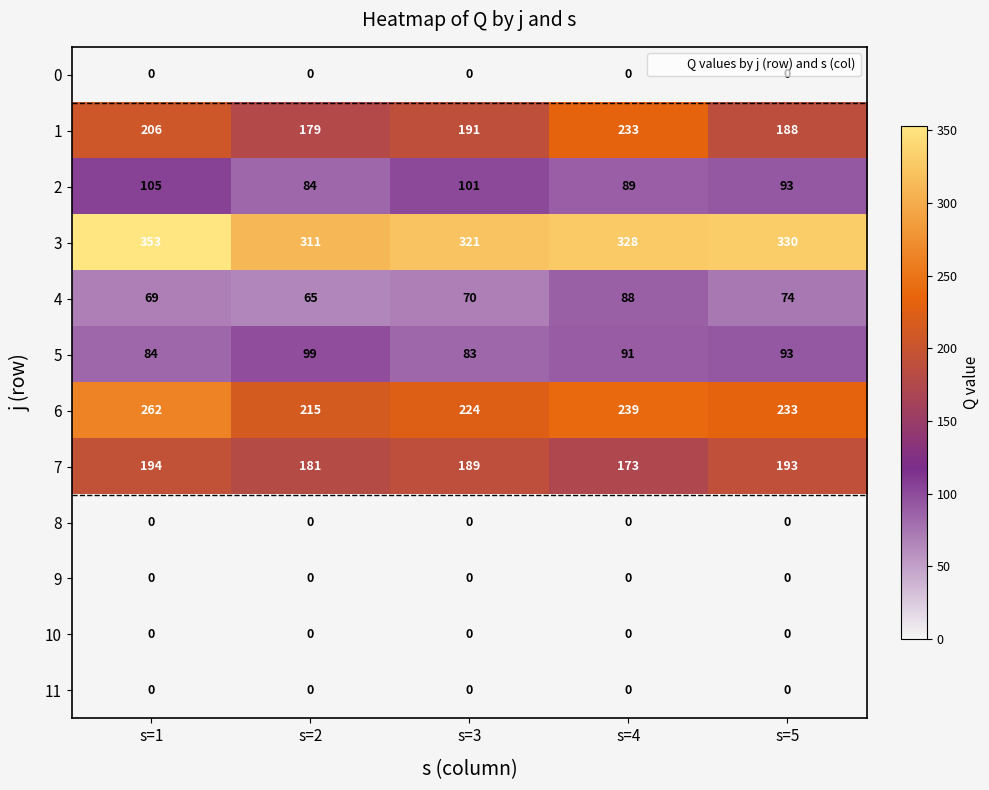

Read the 4 value at s=1, to the nearest 10.

70